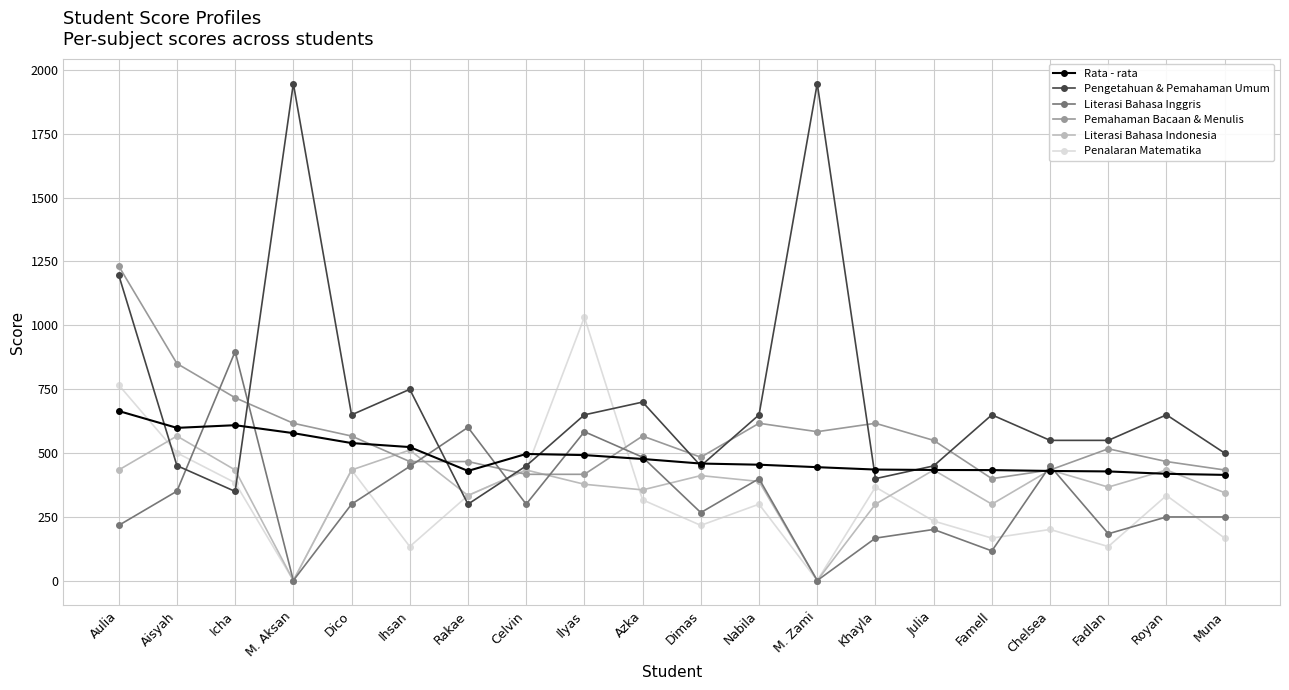

How many intersections are there between Rata - rata and Penalaran Matematika?

3